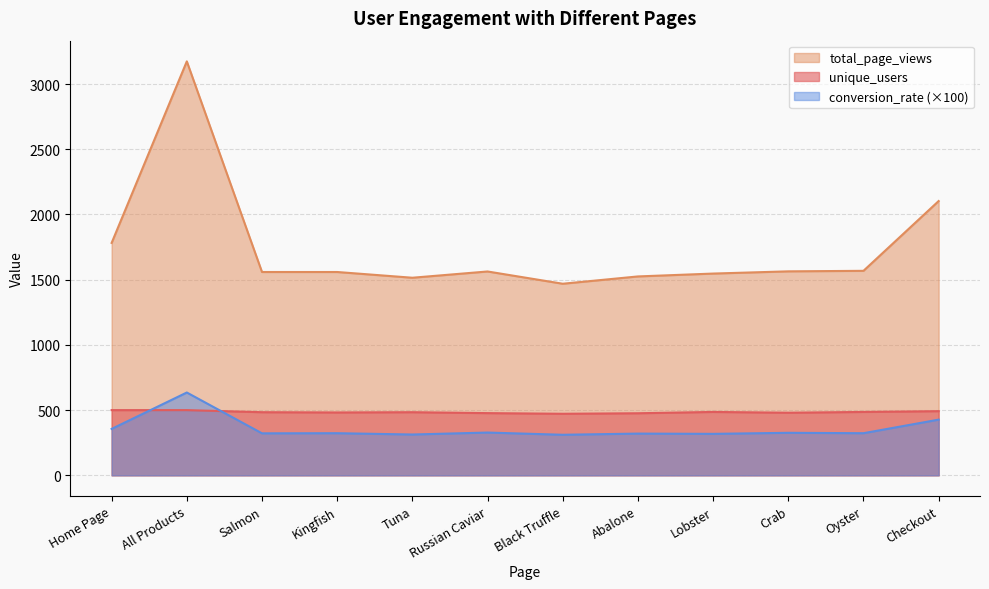

What is the value of the total_page_views point at the 9th from the left?

1547.0